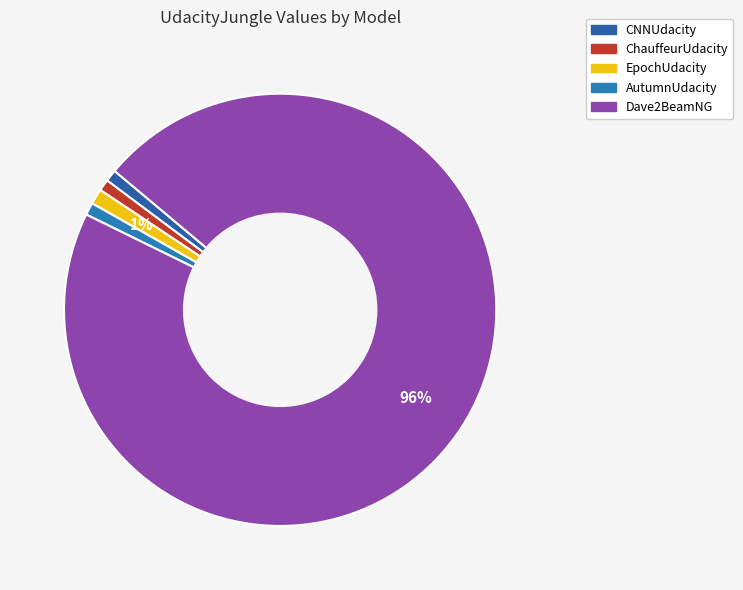

Between ChauffeurUdacity and EpochUdacity, which is larger?

EpochUdacity